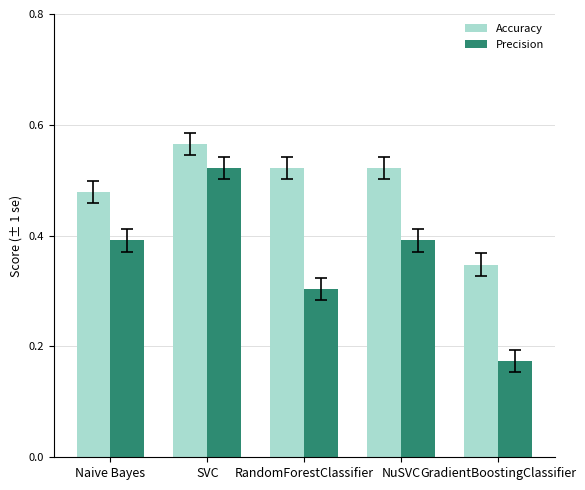

Which series has the largest total across all categories?

Accuracy